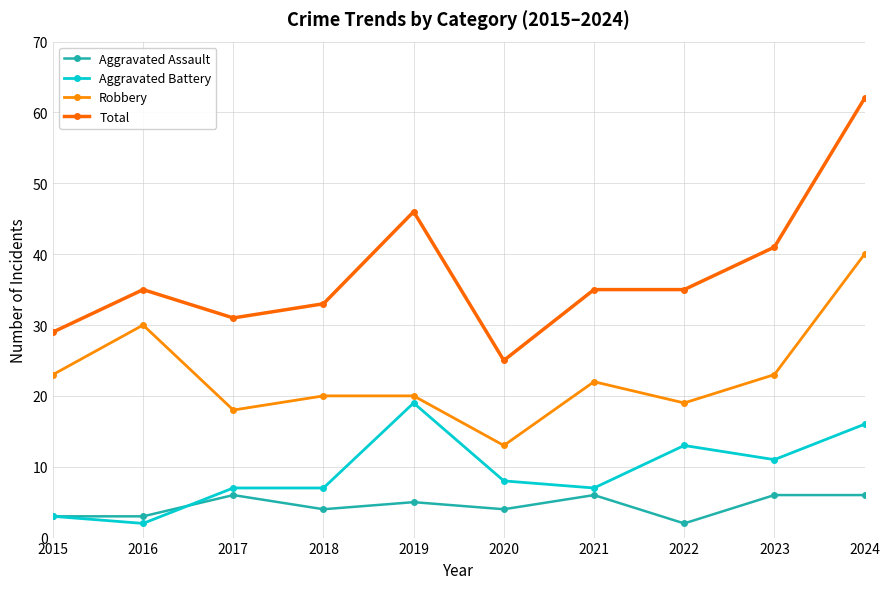

At how many categories does at least one series exceed 61?

1